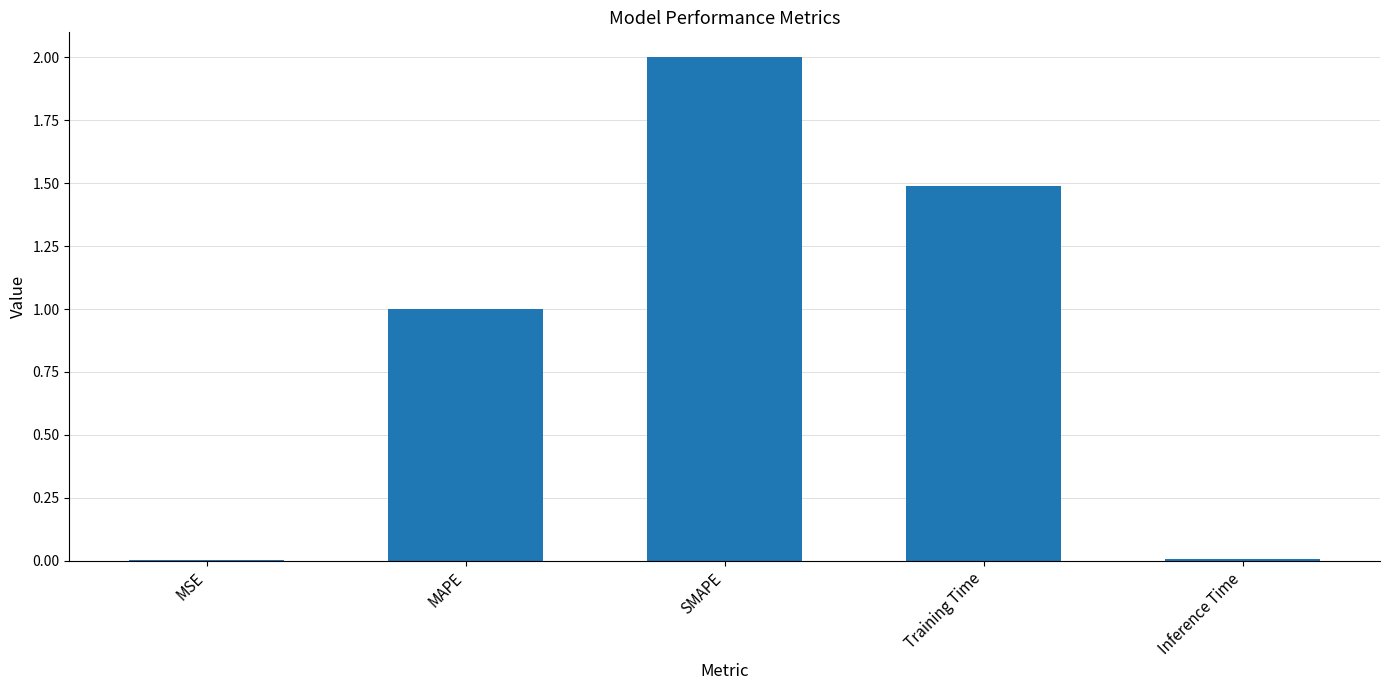

What is the greatest value displayed?

2.0